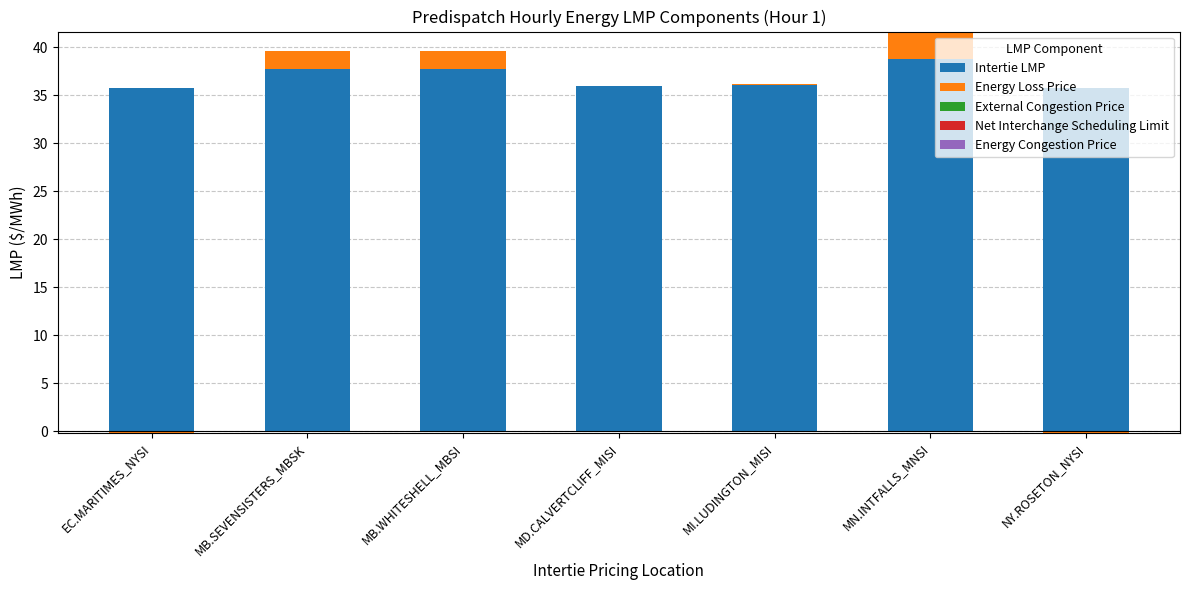

The value of Intertie LMP at MB.SEVENSISTERS_MBSK is 37.8. True or false?

True